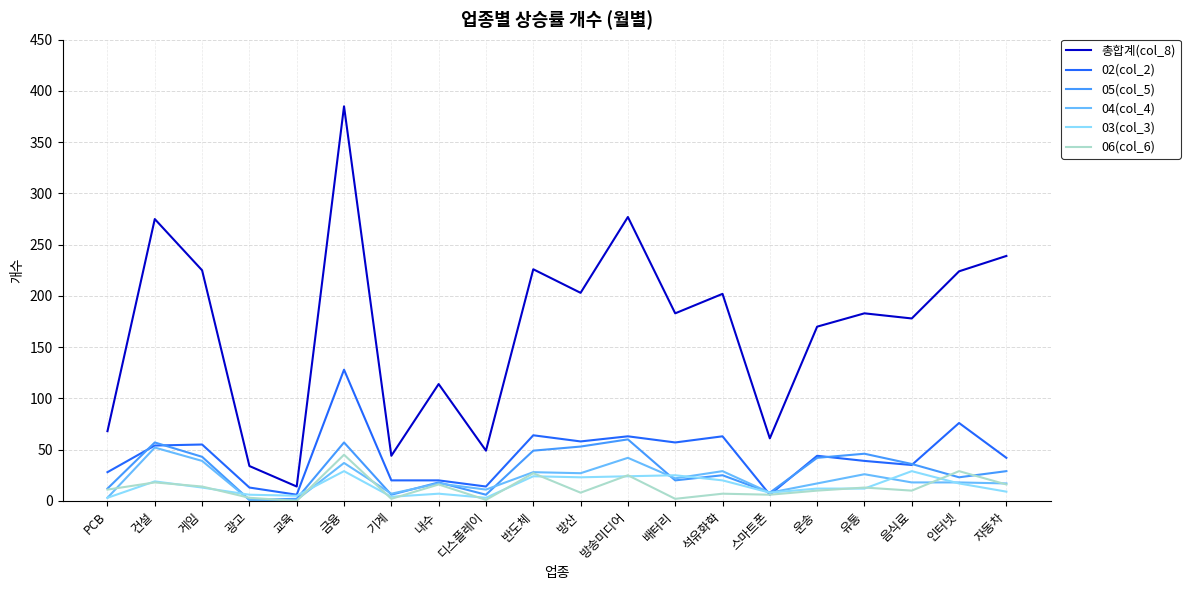

Is it true that 04(col_4) equals 36 at 건설?

False